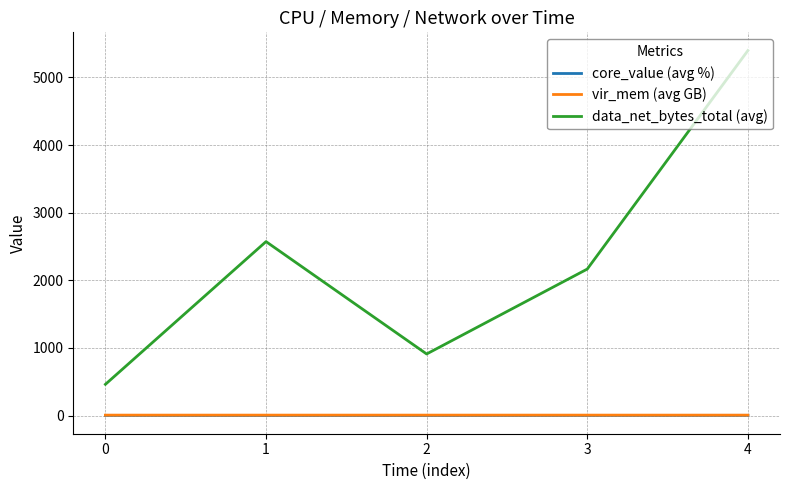

List the labels in order of data_net_bytes_total (avg) value, largest first.

4, 1, 3, 2, 0